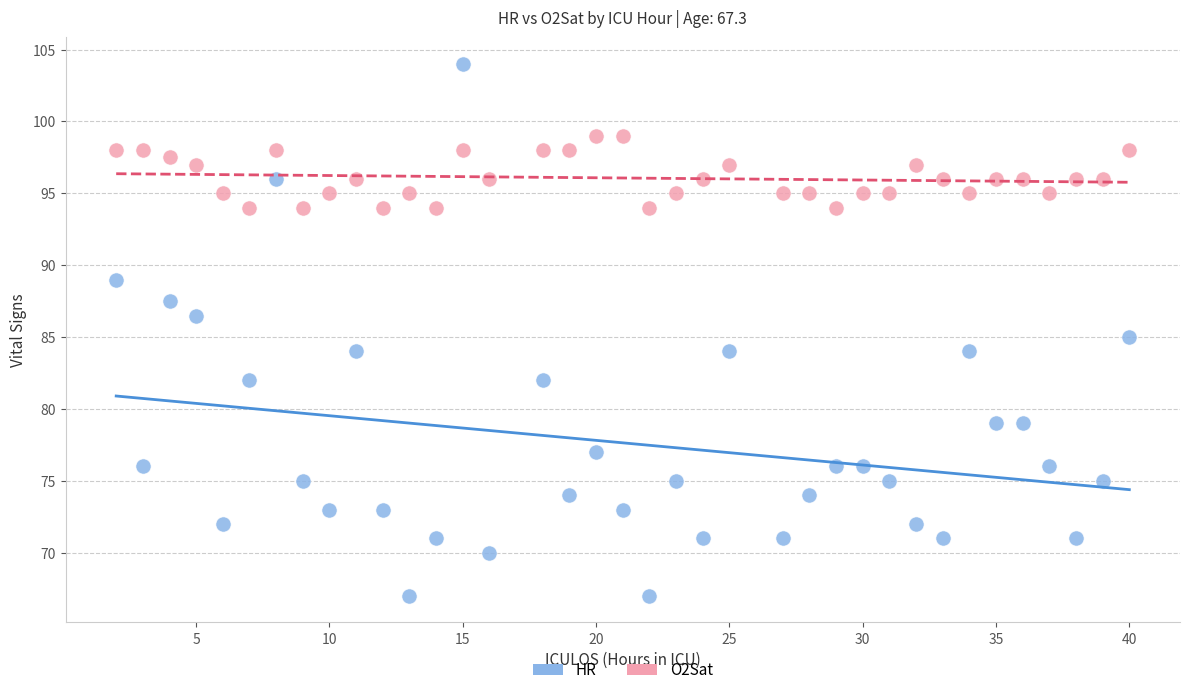

Across all data points, what is the range of Y values (max minus min)?

37.0